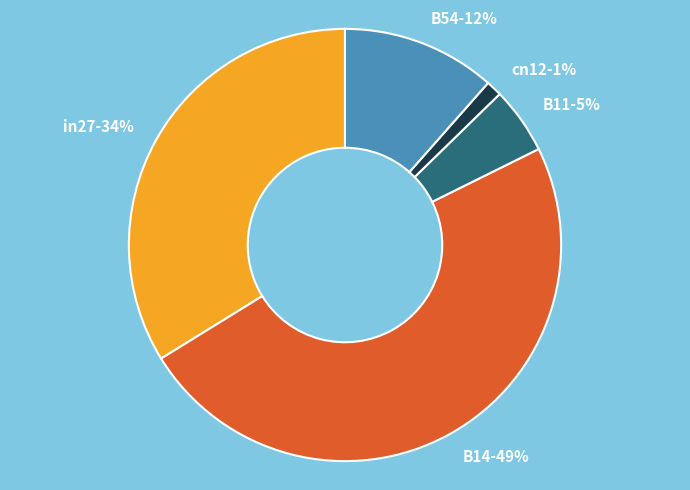

Is the sum of in27 and B54 greater than half?

No